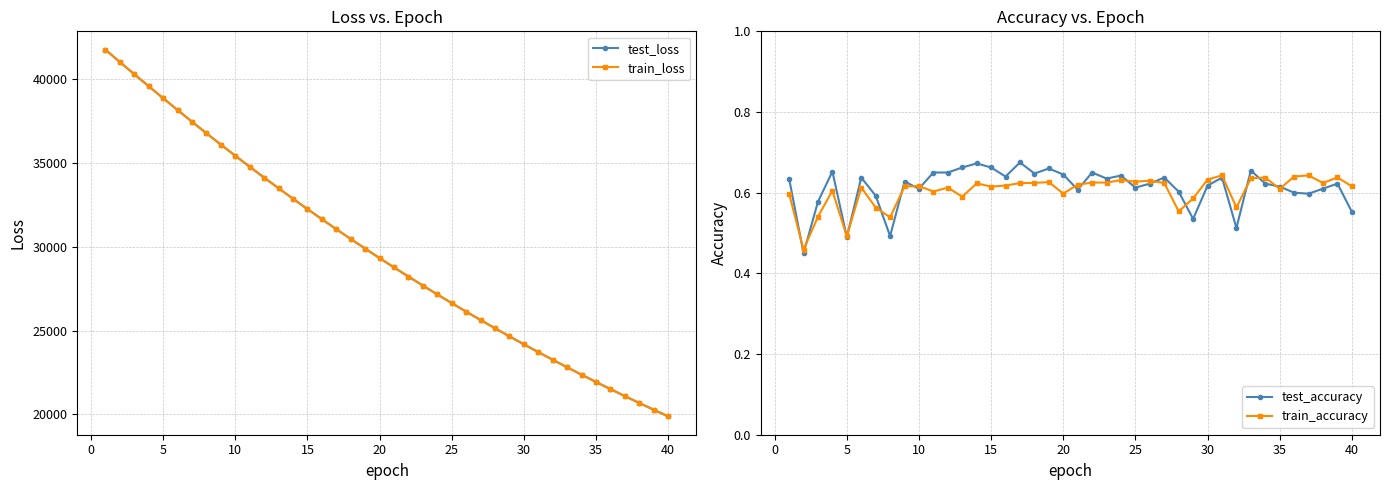

What is the minimum value for train_loss?

19885.0